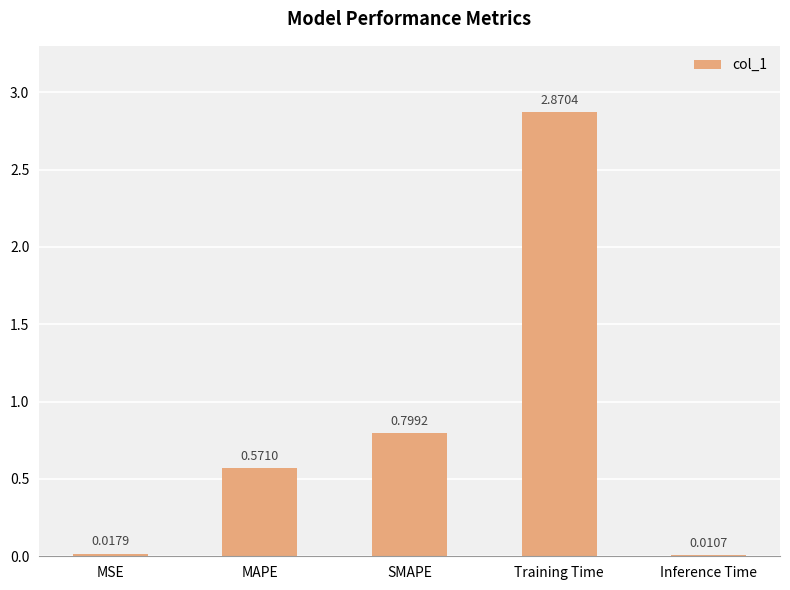

What is the sum of all values?

4.3